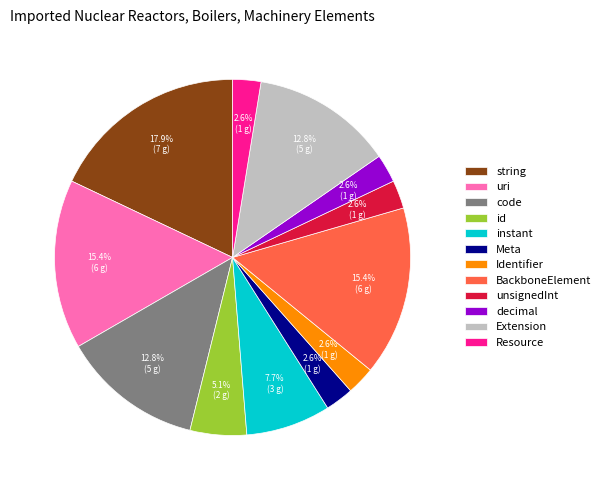

Which category has the biggest portion of the pie?

string